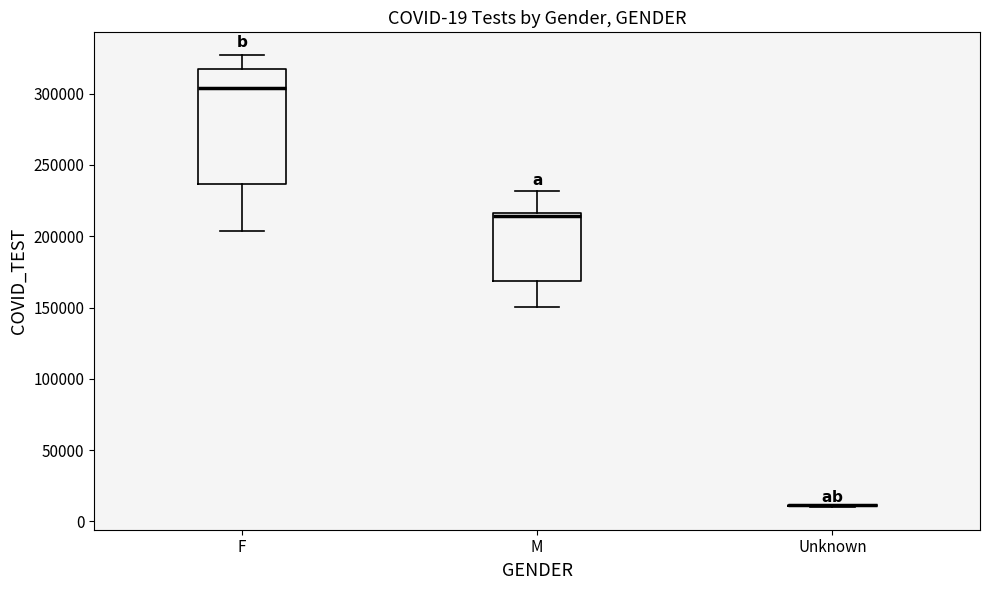

Comparing the boxes themselves (not the whiskers), which one is the tallest?

F